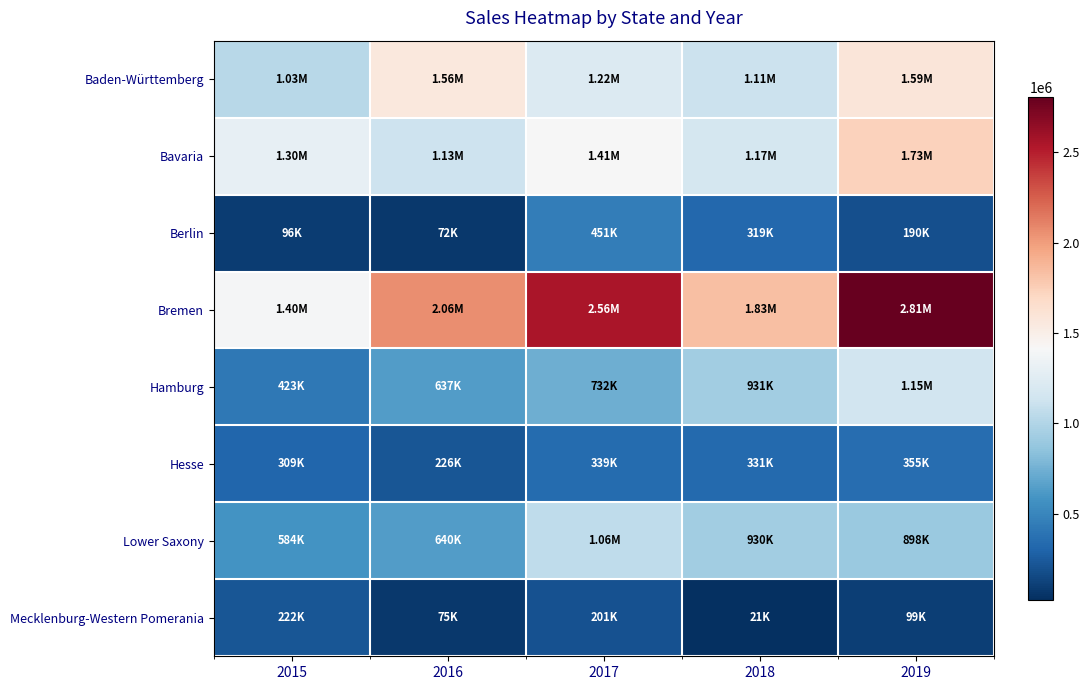

Which category has the lowest value across all series?

2018